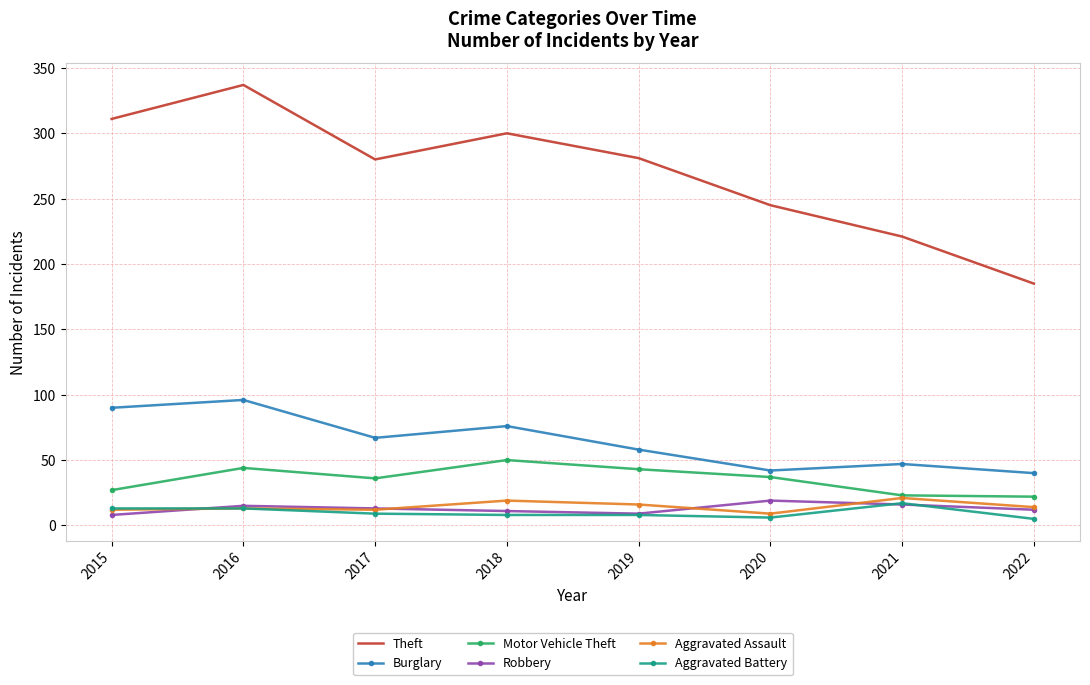

The Motor Vehicle Theft series shows 33 at 2018. True or false?

False